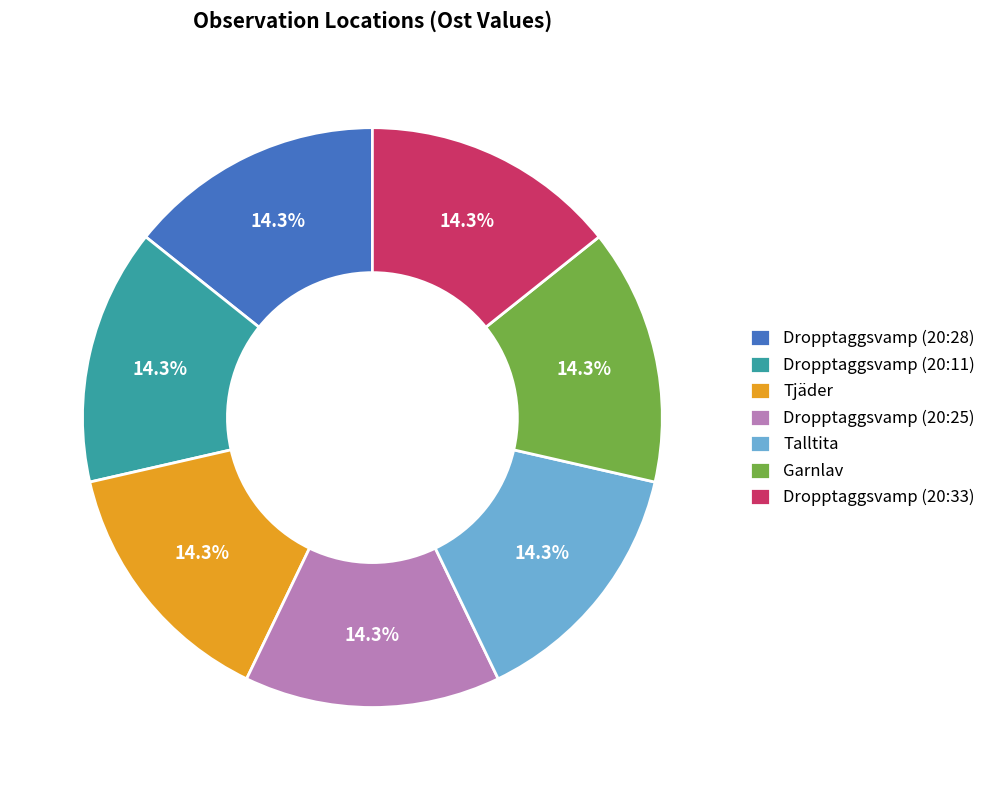

How much of the chart is everything except Talltita?

85.7%